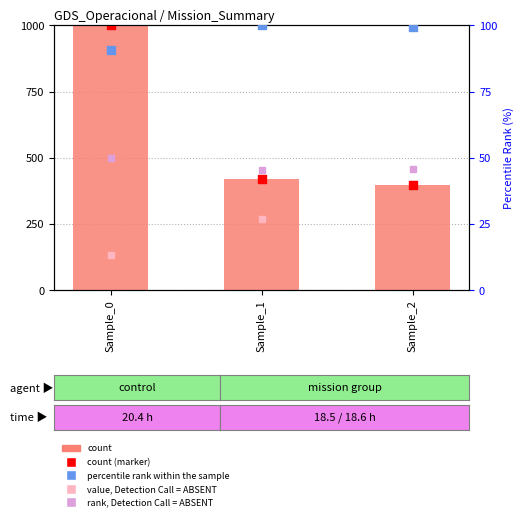

Is the value of rank, Detection Call = ABSENT at Sample_1 greater than the value of value, Detection Call = ABSENT at Sample_2?

Yes